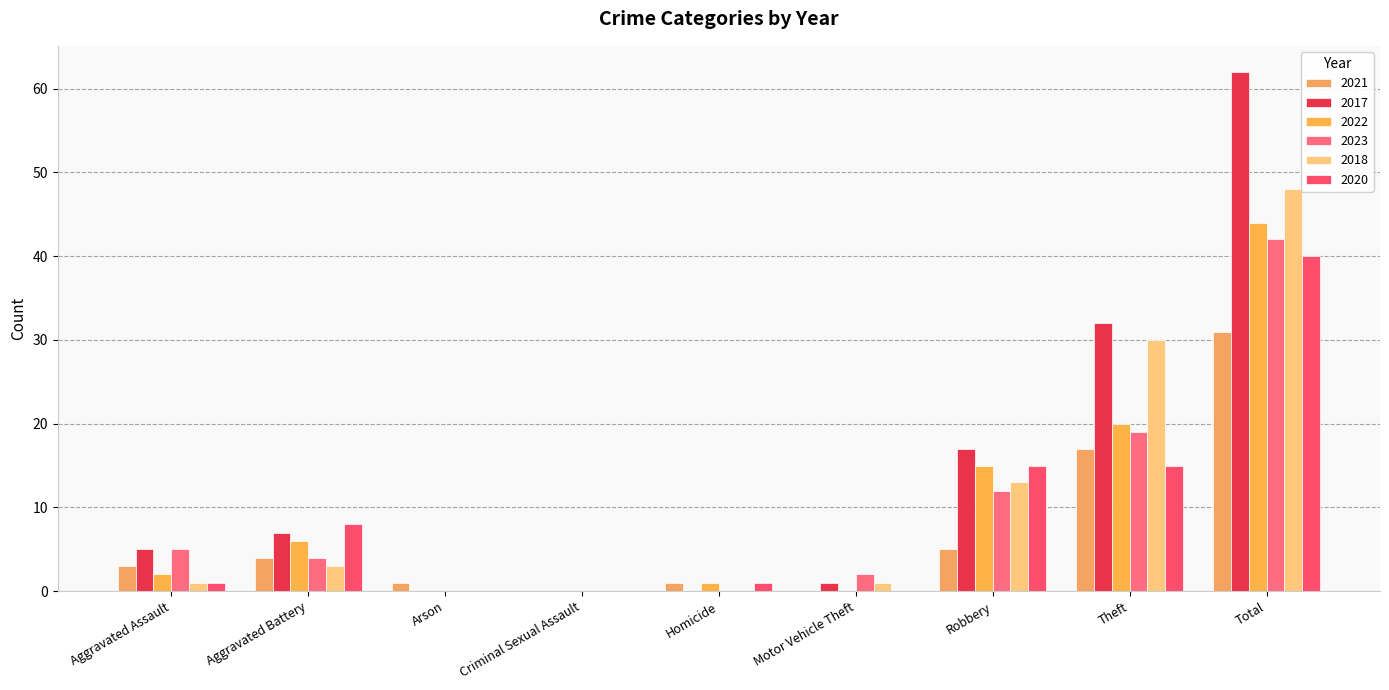

The 2020 series shows 0 at Motor Vehicle Theft. True or false?

True